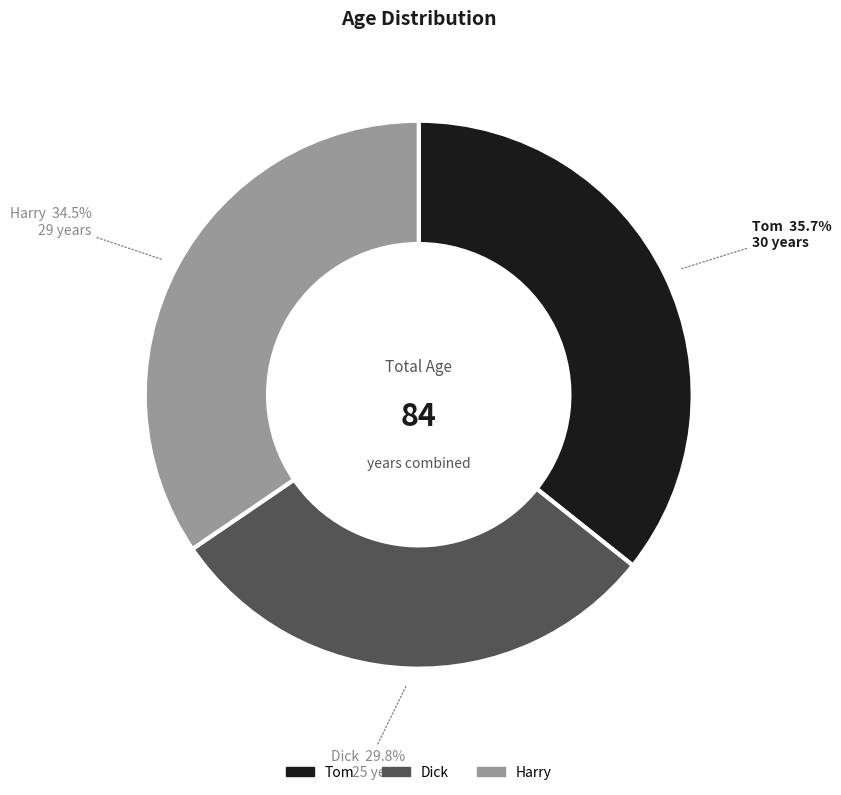

What is the total percentage of Dick and Tom?

65.5%